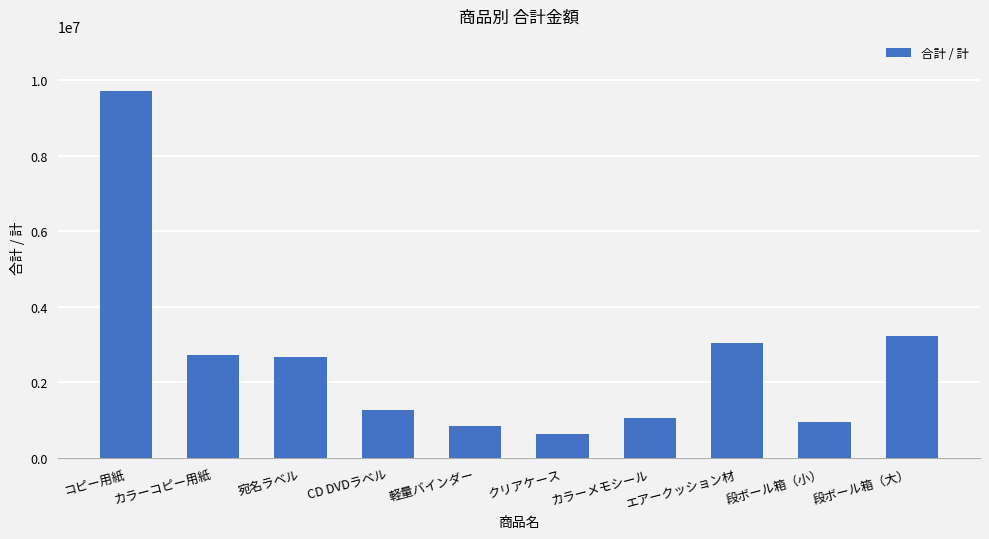

Reading right to left, what are all the values shown in this chart?

段ボール箱（大）=3233500	段ボール箱（小）=940500	エアークッション材=3049200	カラーメモシール=1064000	クリアケース=640000	軽量バインダー=836500	CD DVDラベル=1265000	宛名ラベル=2665600	カラーコピー用紙=2727000	コピー用紙=9709000